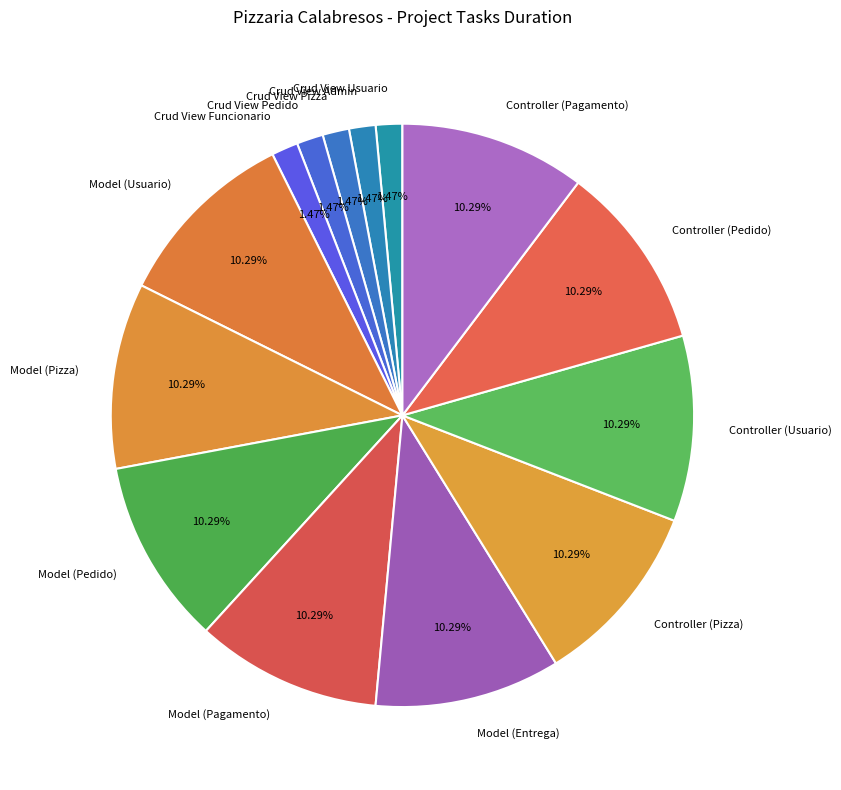

What is the ratio of the value at Controller (Pizza) to the value at Controller (Pagamento)?

1.0